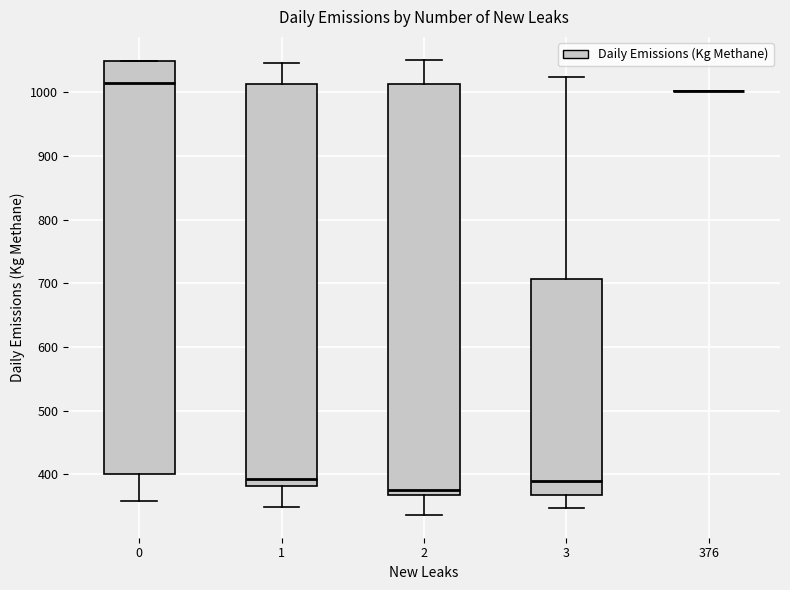

Reading left to right, read every box against the y-axis: the position of its median line, the range the box covers, and the ends of its whiskers. The values are not printed on the chart, so give them approximately, as read against the axis.

0: median 1010, box 400 to 1050, whiskers 360 to 1050
1: median 390, box 380 to 1010, whiskers 350 to 1050
2: median 380, box 370 to 1010, whiskers 340 to 1050
3: median 390, box 370 to 710, whiskers 350 to 1020
376: box collapsed to a line at 1000, whiskers 1000 to 1000